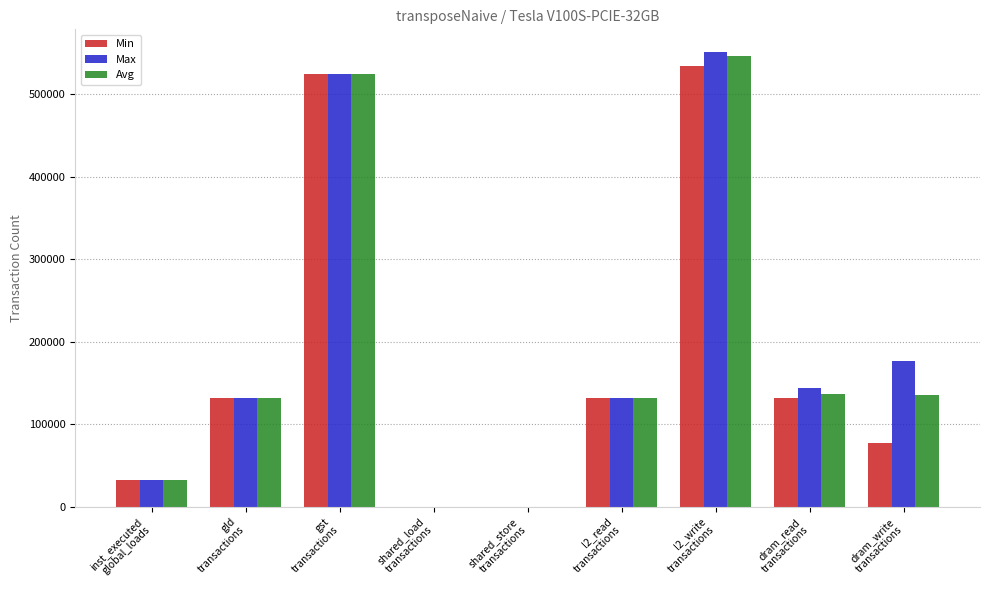

What is the maximum value for Min?

533906